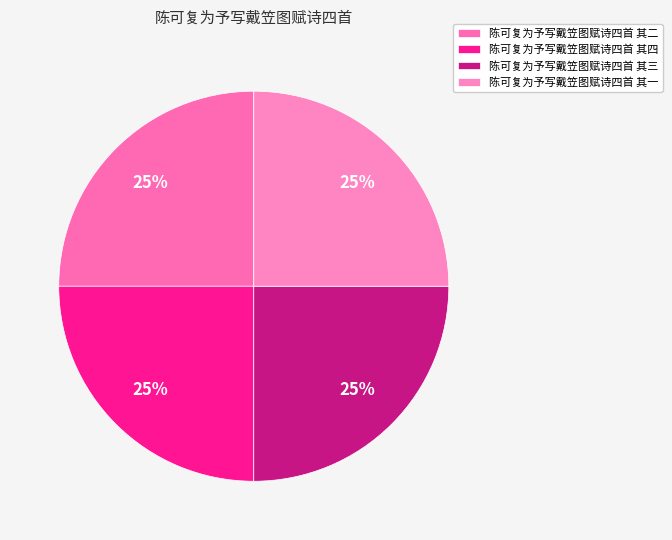

How many segments does this pie chart have?

4